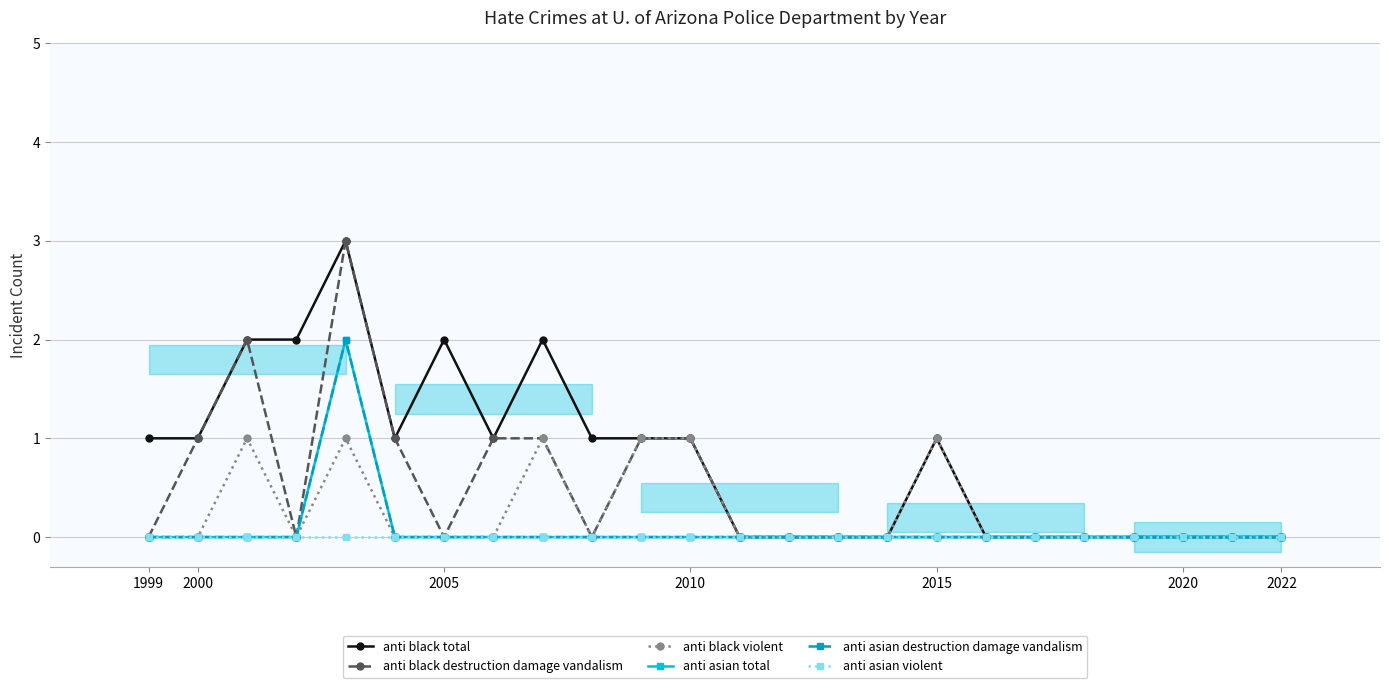

Reading left to right, transcribe all the data shown in this chart.

anti black total: 1	1	2	2	3	1	2	1	2	1	1	1	0	0	0	0	1	0	0	0	0	0	0	0
anti black destruction damage vandalism: 0	1	2	0	3	1	0	1	1	0	1	1	0	0	0	0	0	0	0	0	0	0	0	0
anti black violent: 0	0	1	0	1	0	0	0	1	0	1	1	0	0	0	0	1	0	0	0	0	0	0	0
anti asian total: 0	0	0	0	2	0	0	0	0	0	0	0	0	0	0	0	0	0	0	0	0	0	0	0
anti asian destruction damage vandalism: 0	0	0	0	2	0	0	0	0	0	0	0	0	0	0	0	0	0	0	0	0	0	0	0
anti asian violent: 0	0	0	0	0	0	0	0	0	0	0	0	0	0	0	0	0	0	0	0	0	0	0	0